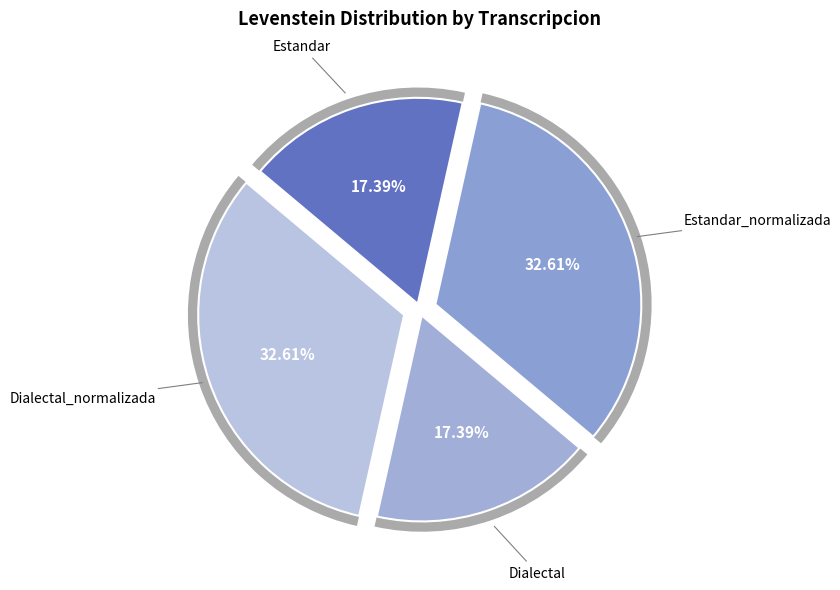

What percentage is the Dialectal slice, to the nearest percent?

17%